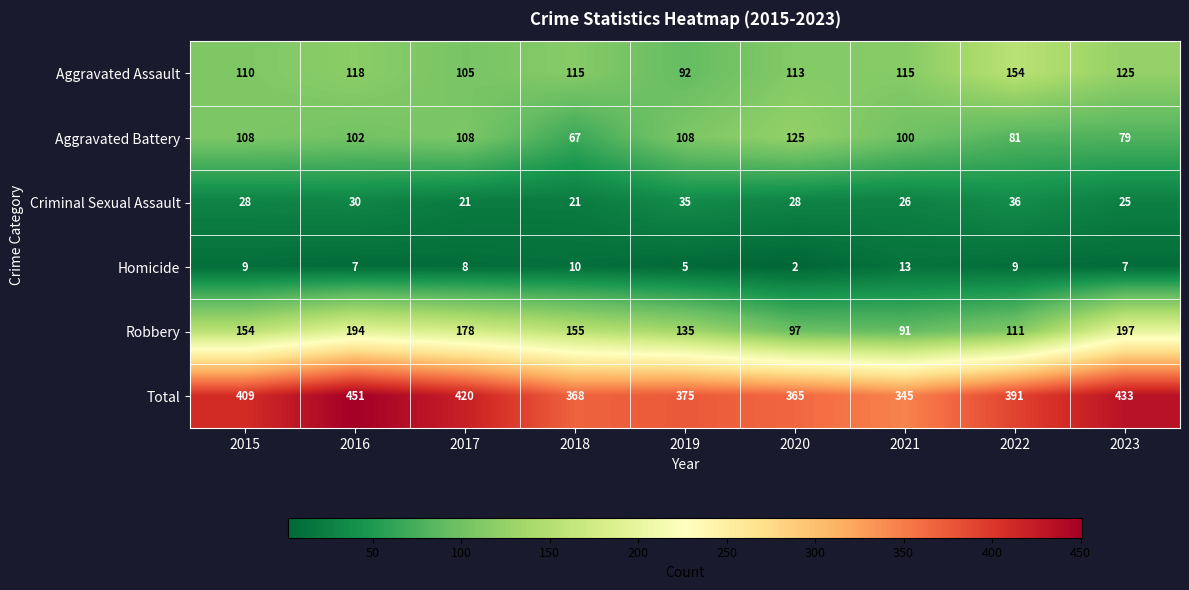

How many distinct data groups are displayed?

6